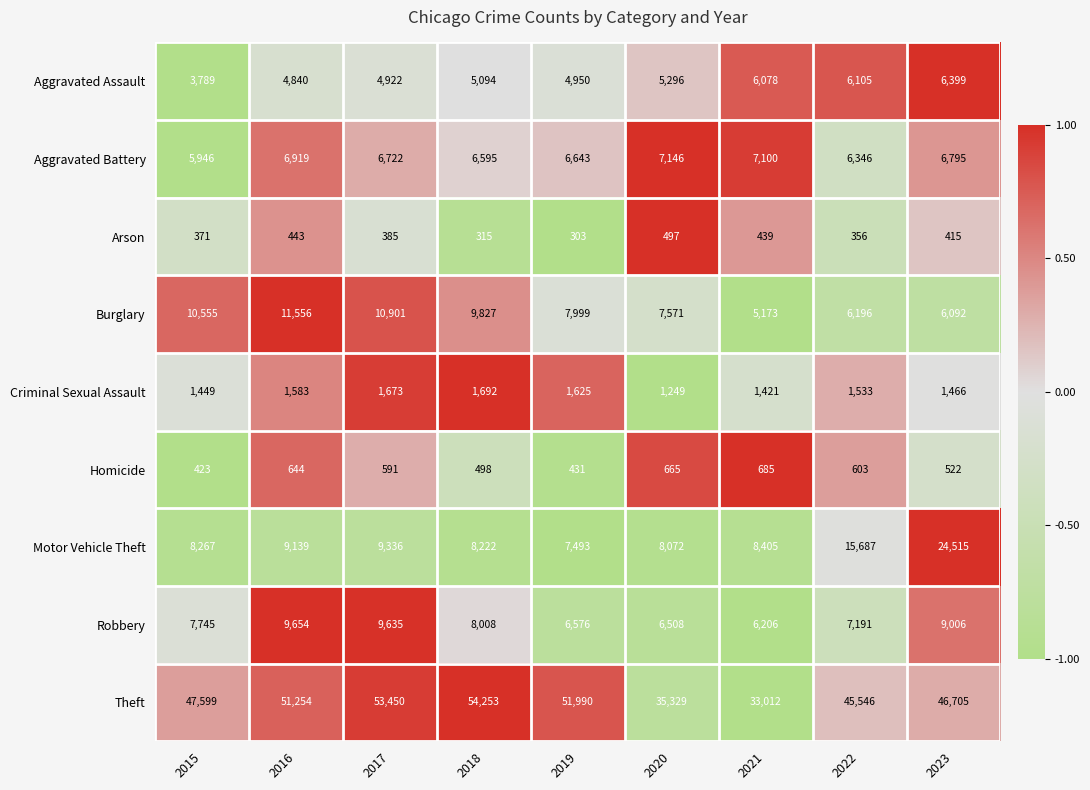

List the labels in order of Theft value, largest first.

2018, 2017, 2019, 2016, 2015, 2023, 2022, 2020, 2021